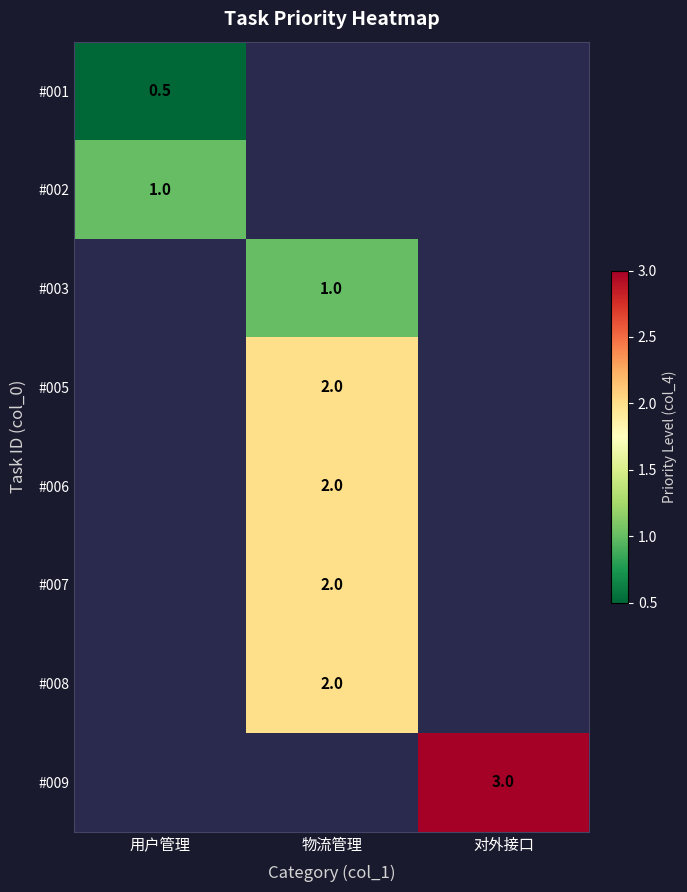

At which category is the sum across all series the highest?

物流管理